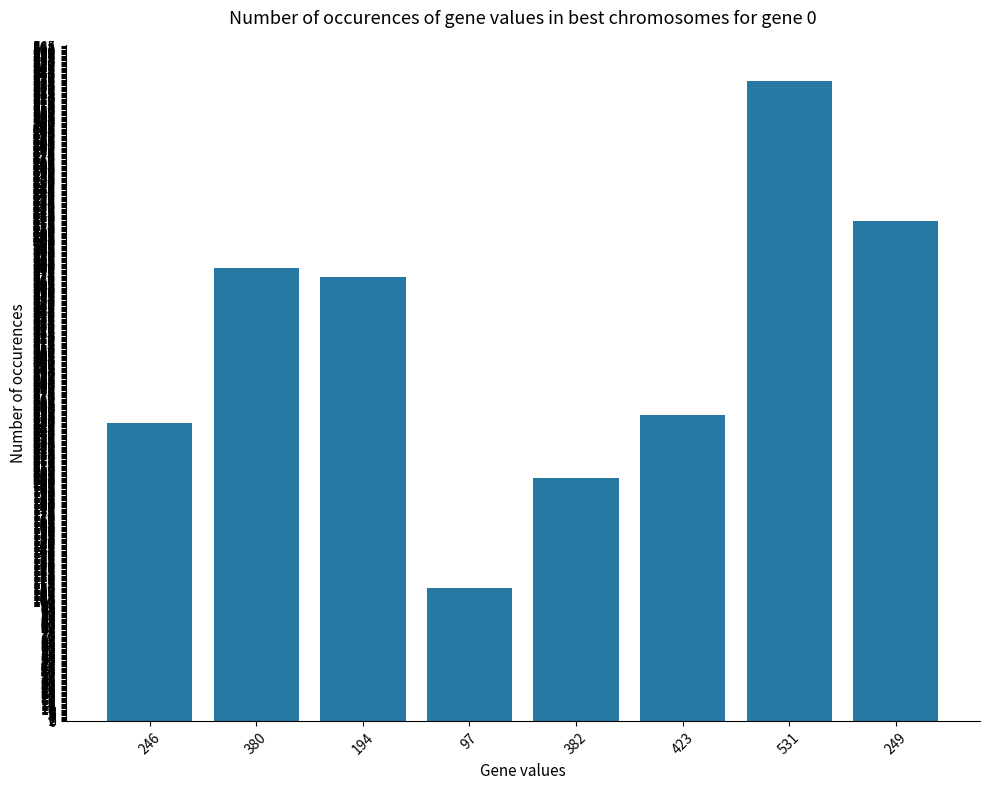

Where is the data nearest to the value 324?

194